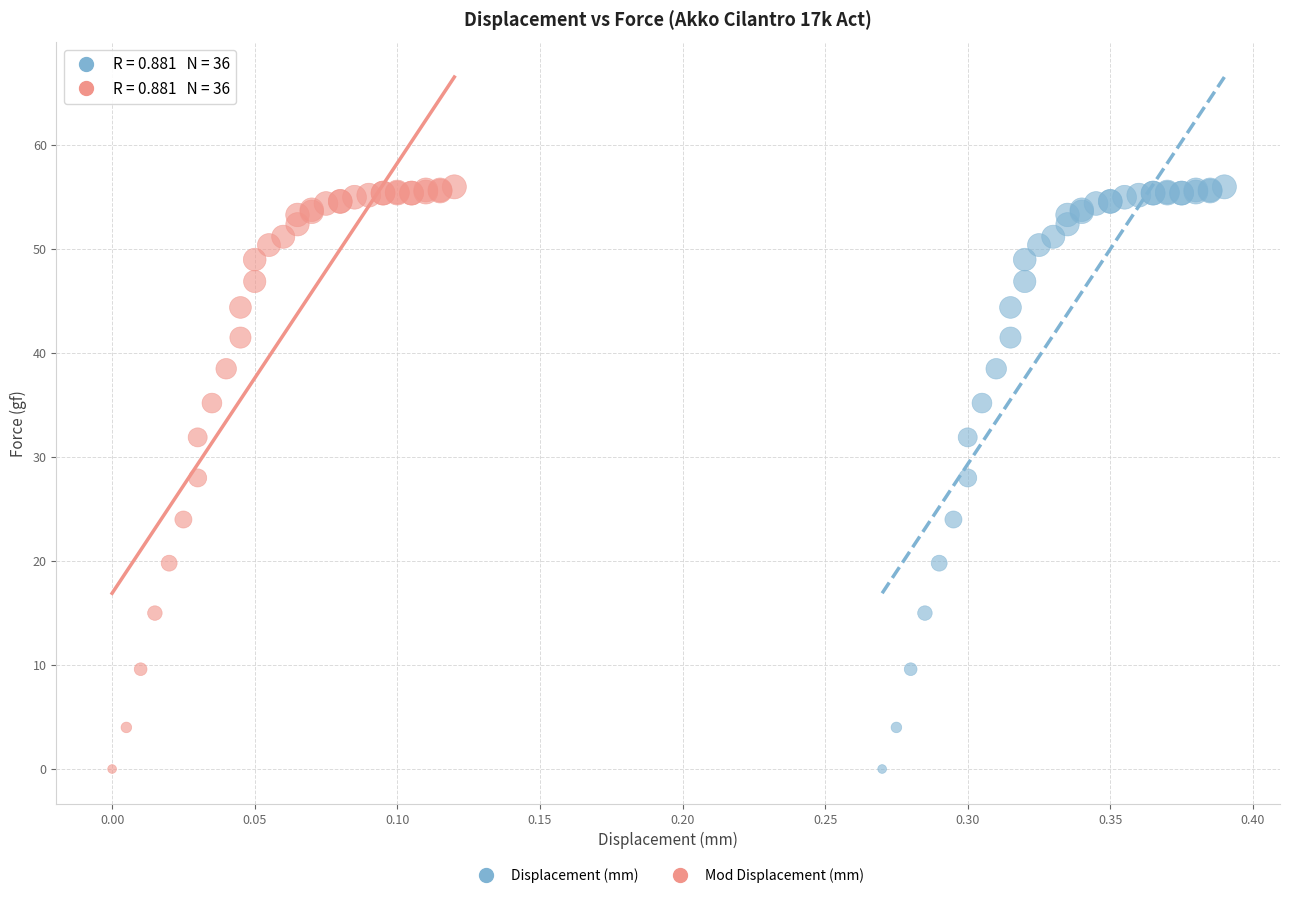

What are all the series names shown in the legend?

Displacement (mm), Mod Displacement (mm)